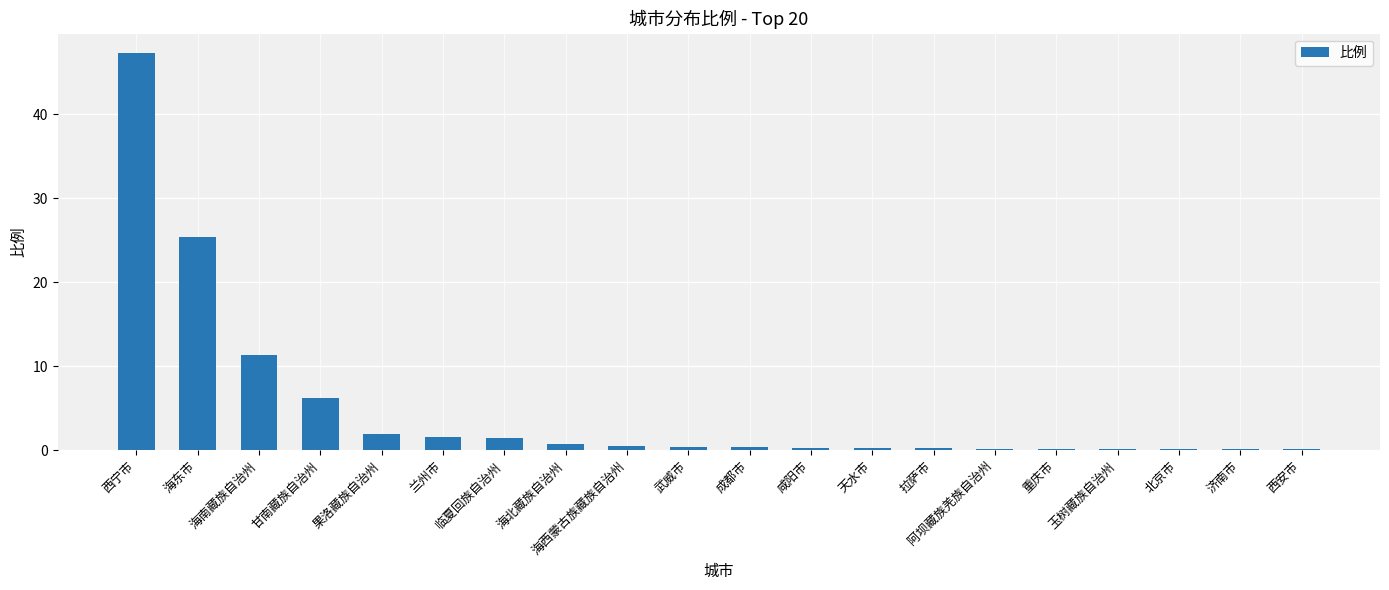

Which label corresponds to the largest value in the chart?

西宁市